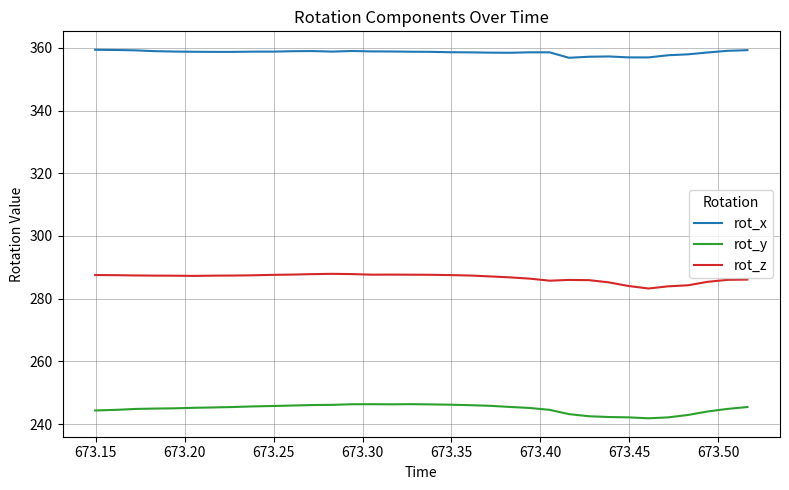

True or false: rot_y and rot_x intersect in this chart.

False